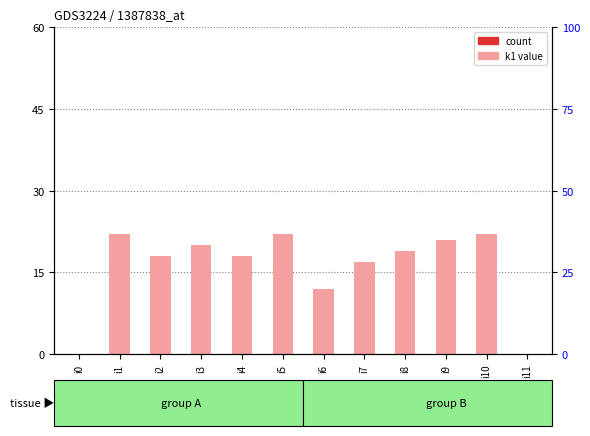

Does the chart contain stacked bars?

No